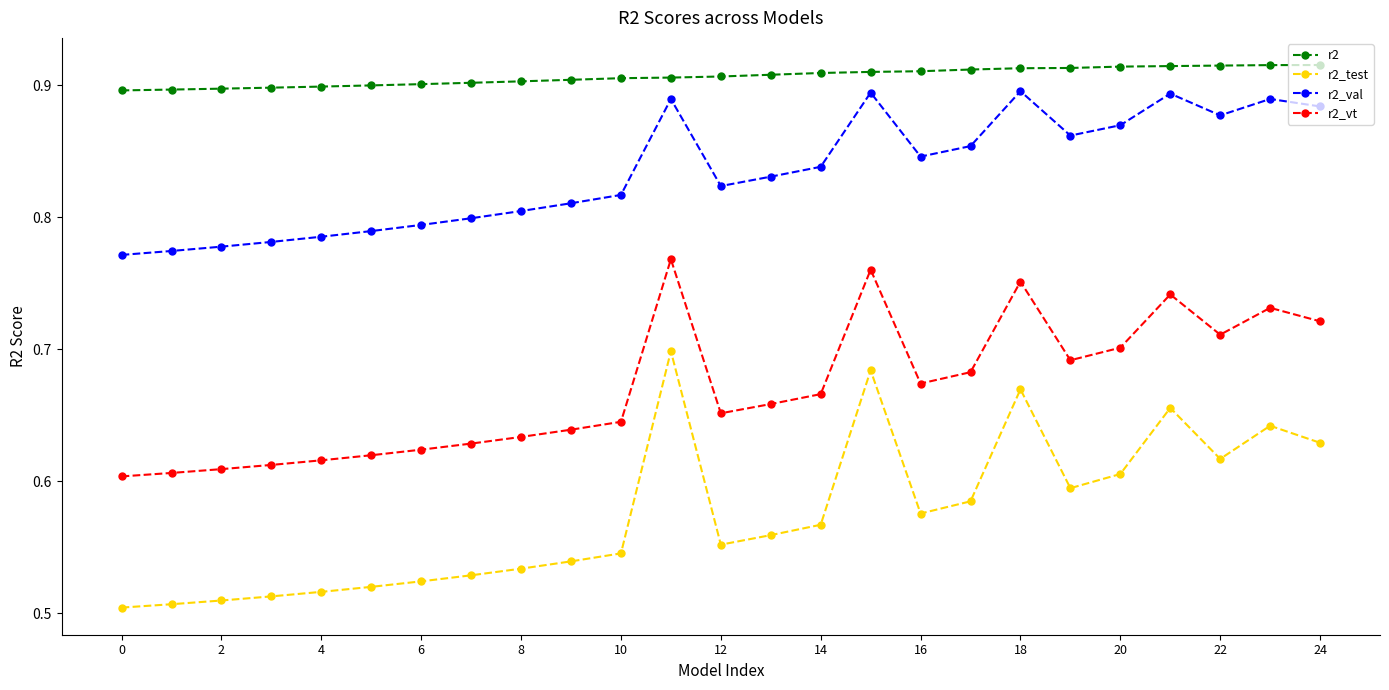

At how many categories does at least one series exceed 0?

25